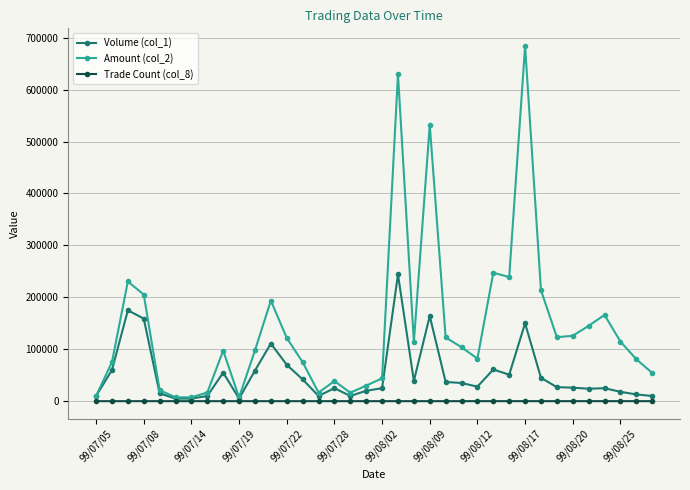

Rank the series by their average value, from highest to lowest.

Amount (col_2), Volume (col_1), Trade Count (col_8)